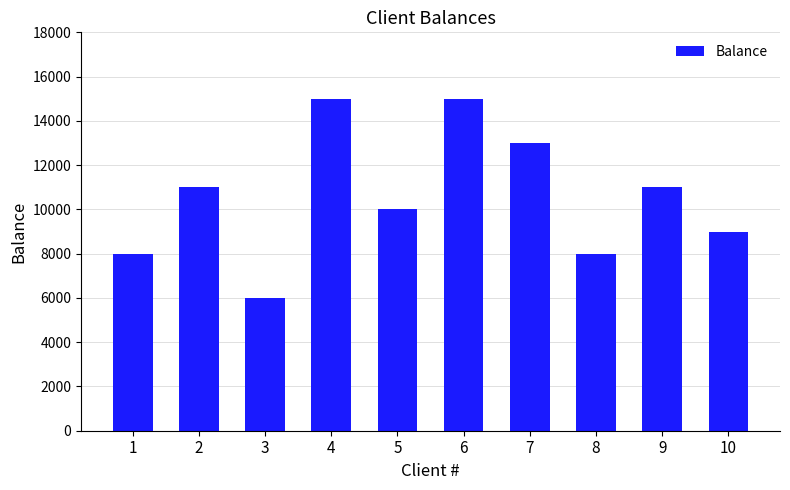

What is the approximate value at 7, to the nearest 50?

13000